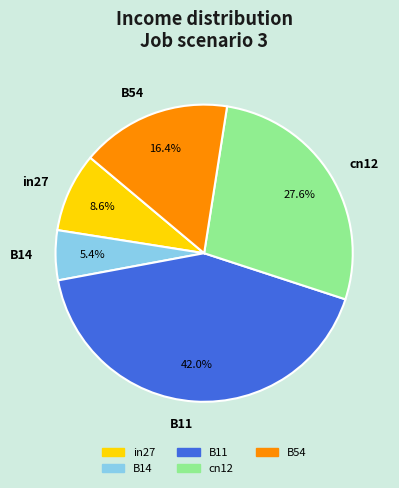

To the nearest percent, what is the difference between the in27 and B14 slice percentages?

3%